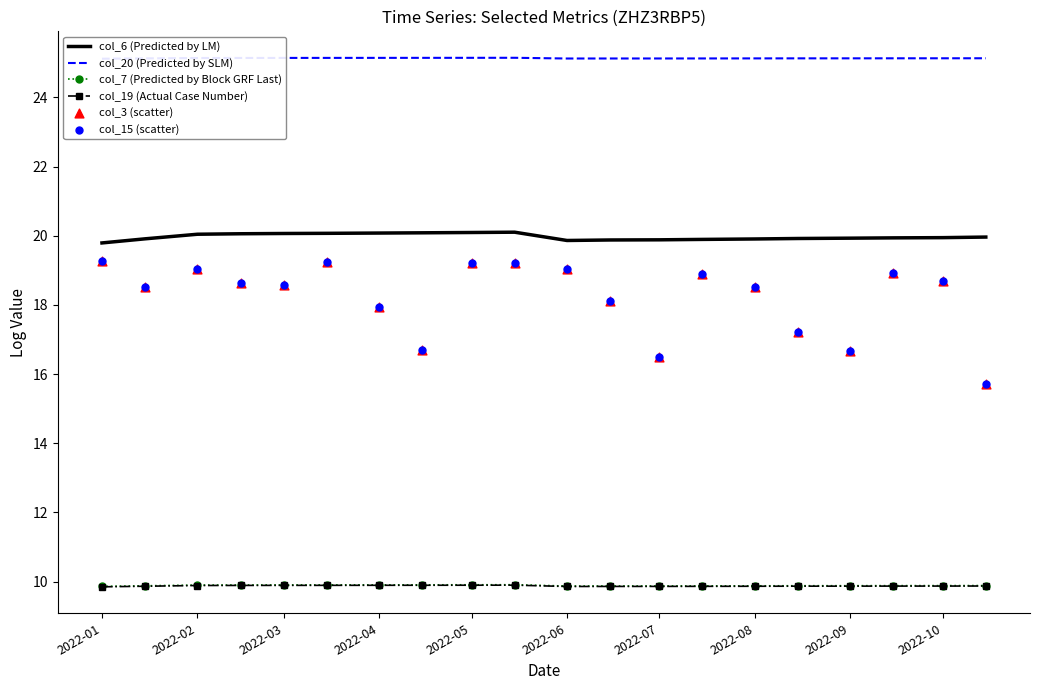

Is it true that col_7 (Predicted by Block GRF Last) equals 9.9 at 2022-03?

True